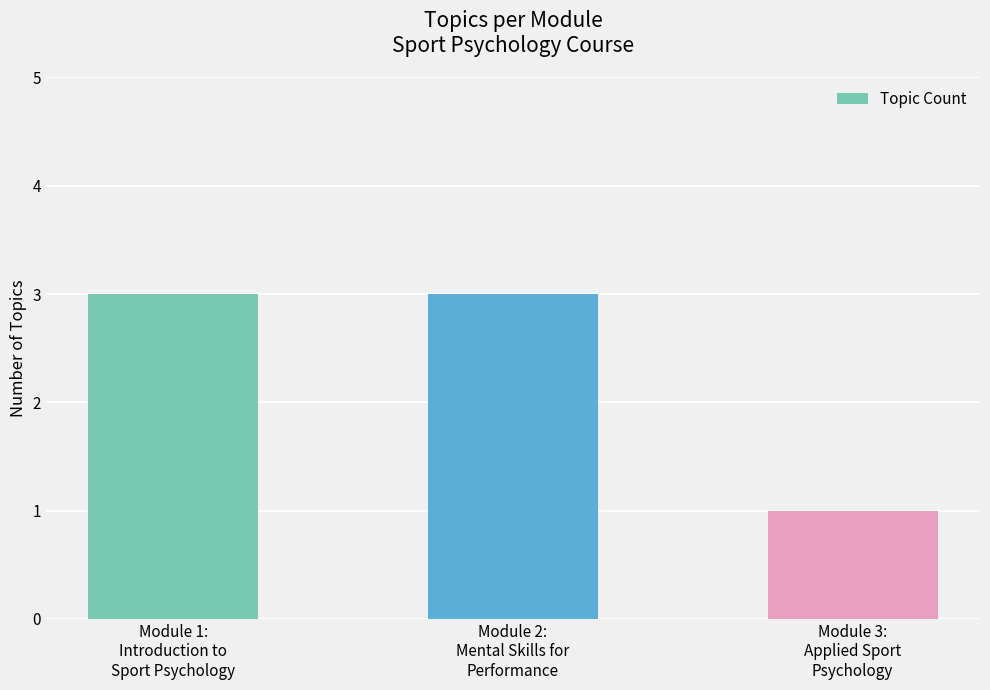

What is the sum of the values at Module 2:
Mental Skills for
Performance and Module 3:
Applied Sport
Psychology?

4